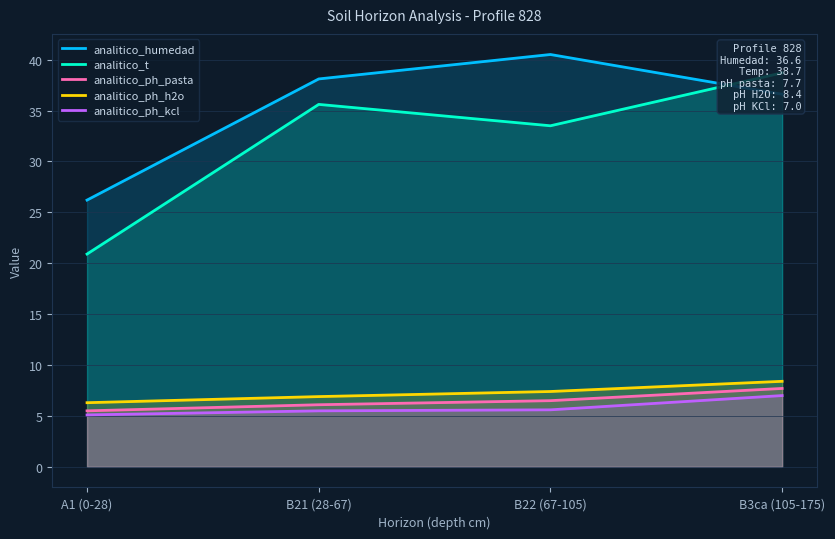

Count the number of data series in this chart.

5